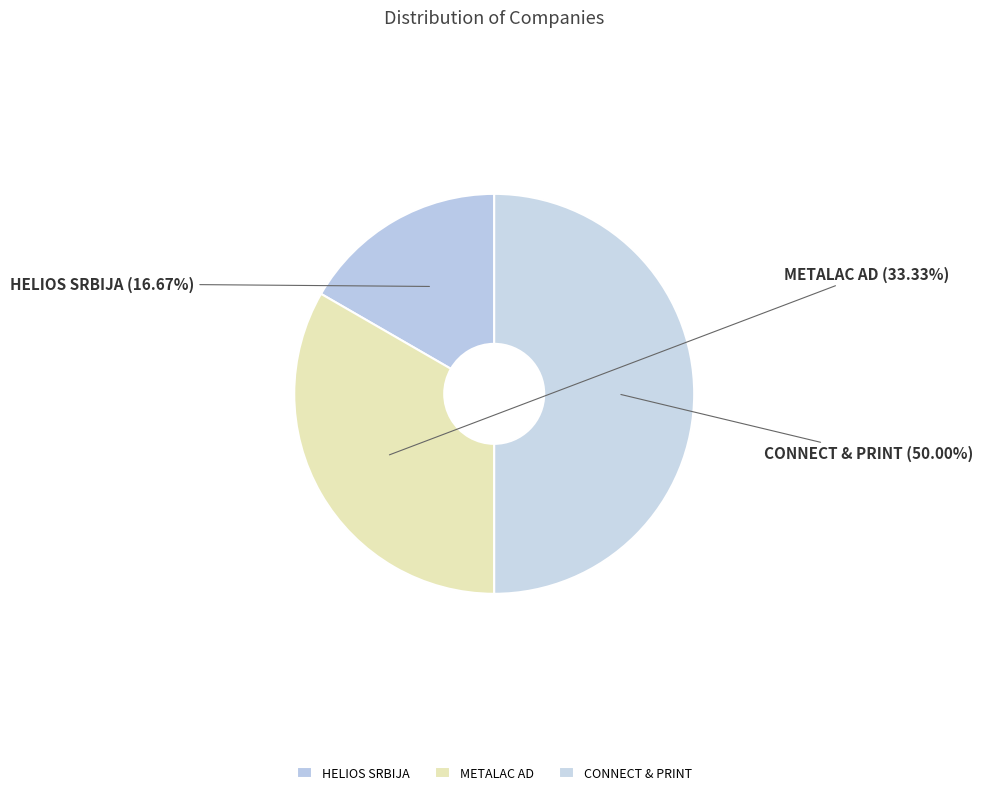

Which has a higher value, CONNECT & PRINT or HELIOS SRBIJA?

CONNECT & PRINT